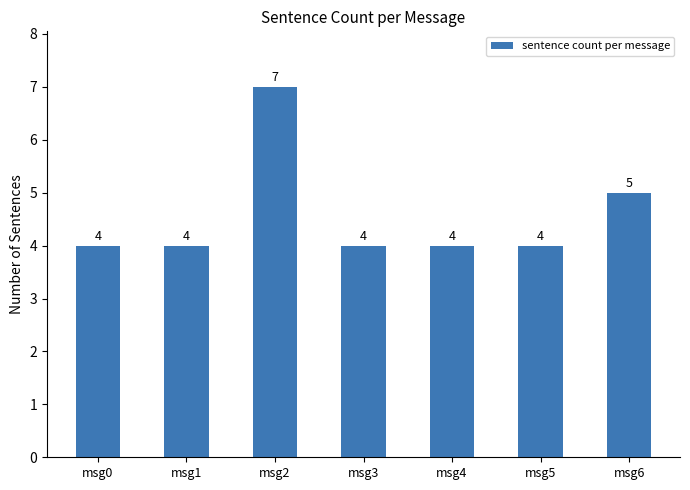

Which label corresponds to the largest value in the chart?

msg2